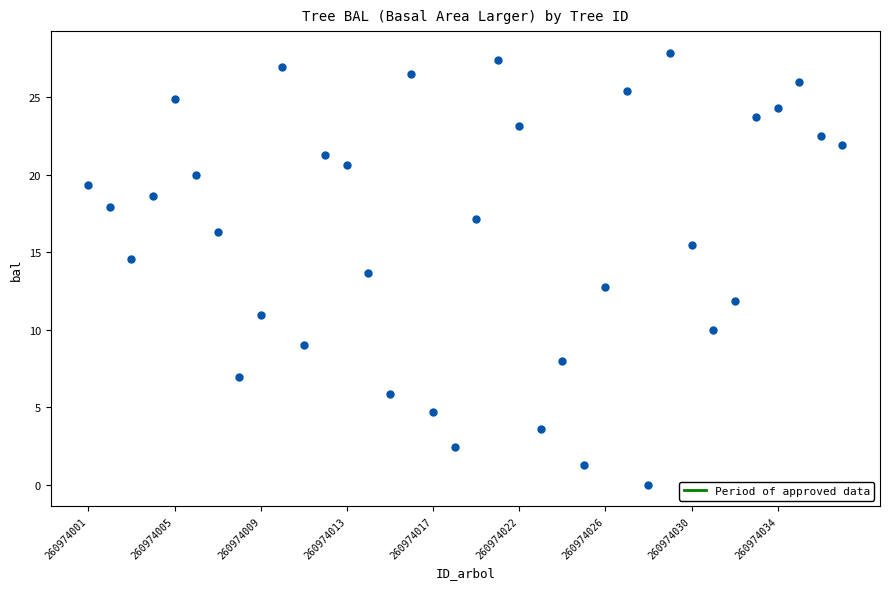

What is the range of Y values (max minus min)?

27.9